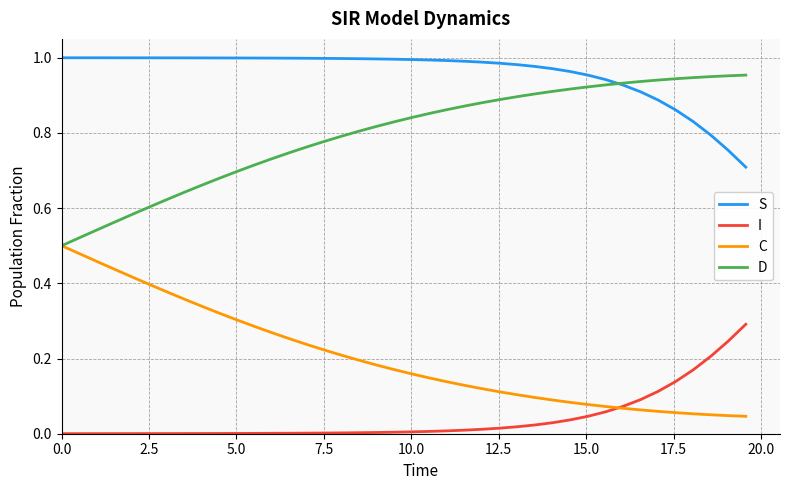

Which series has the largest total across all categories?

S